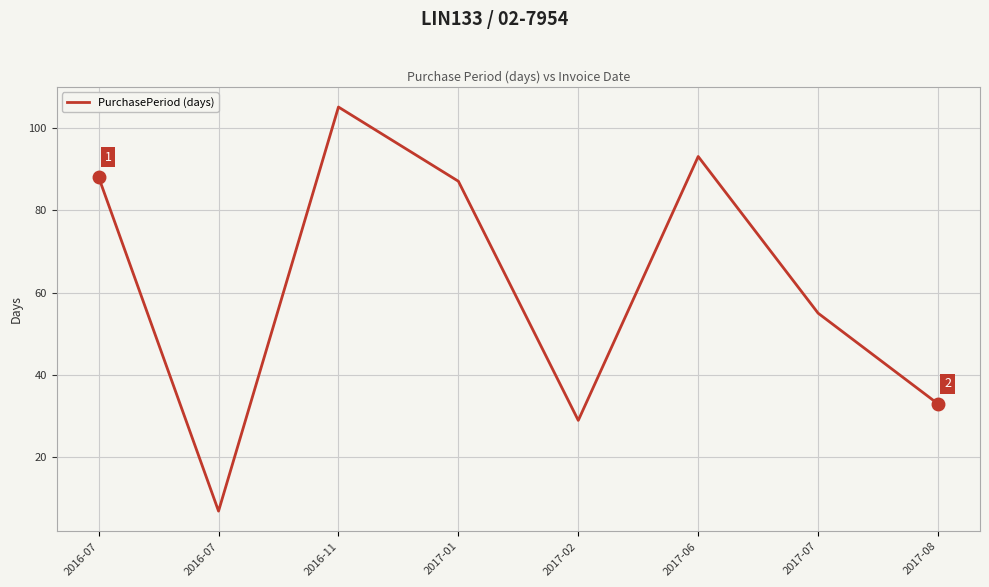

Count the number of data series in this chart.

1